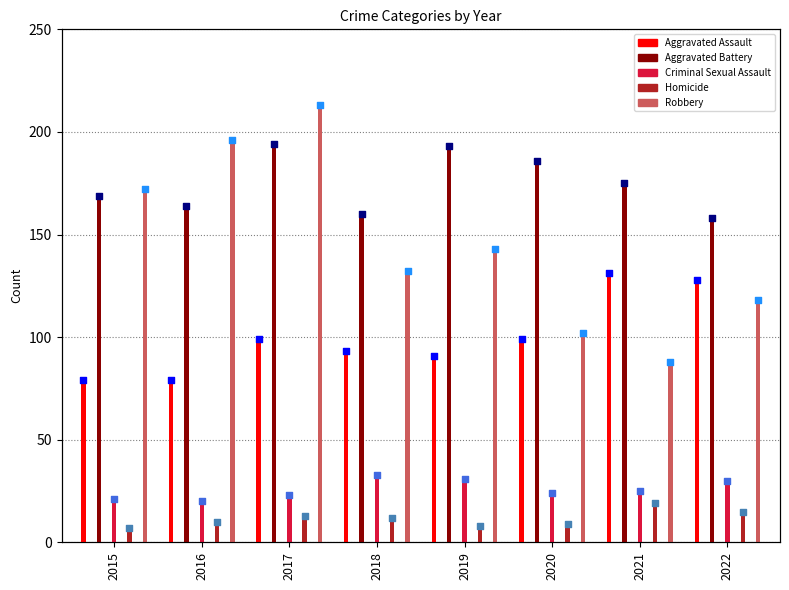

Which series reaches the minimum Y coordinate?

Homicide